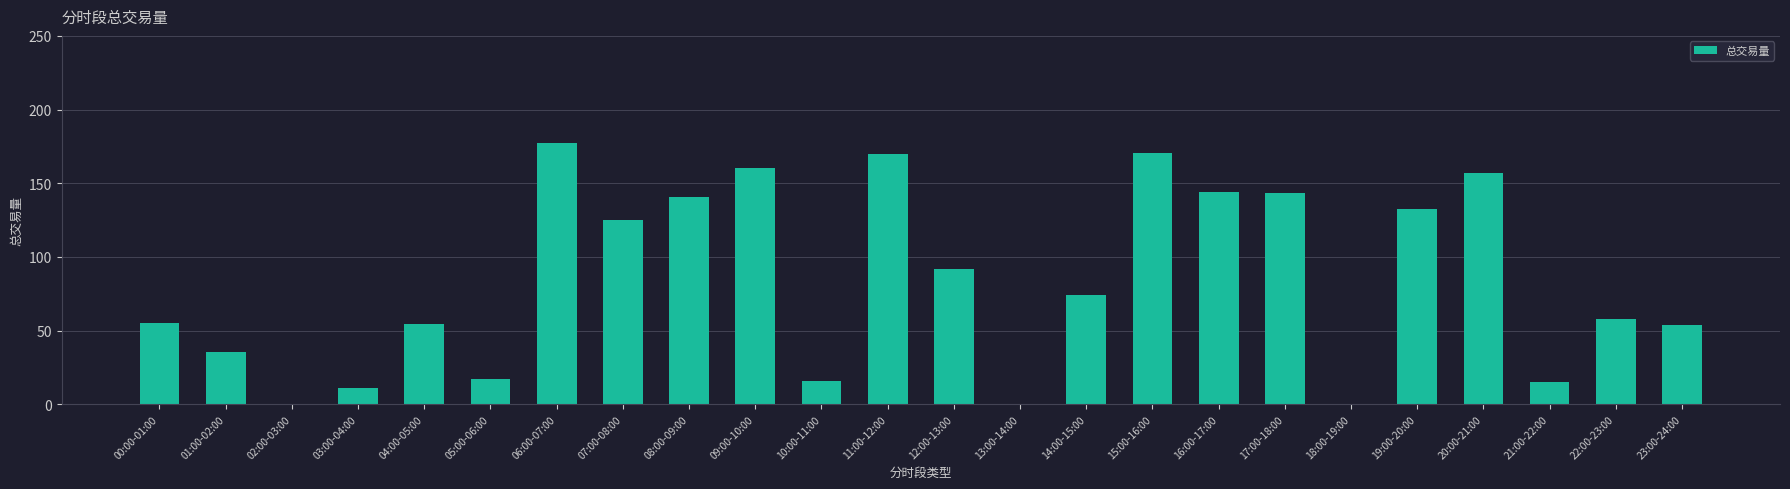

What is the sum of all values?

2002.3